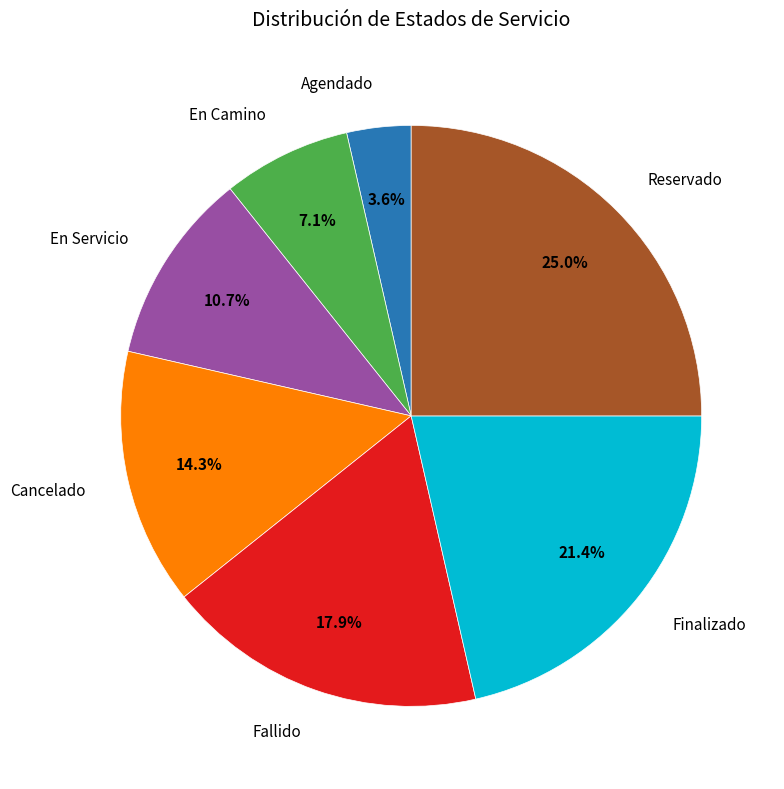

Does any single category account for the majority?

No